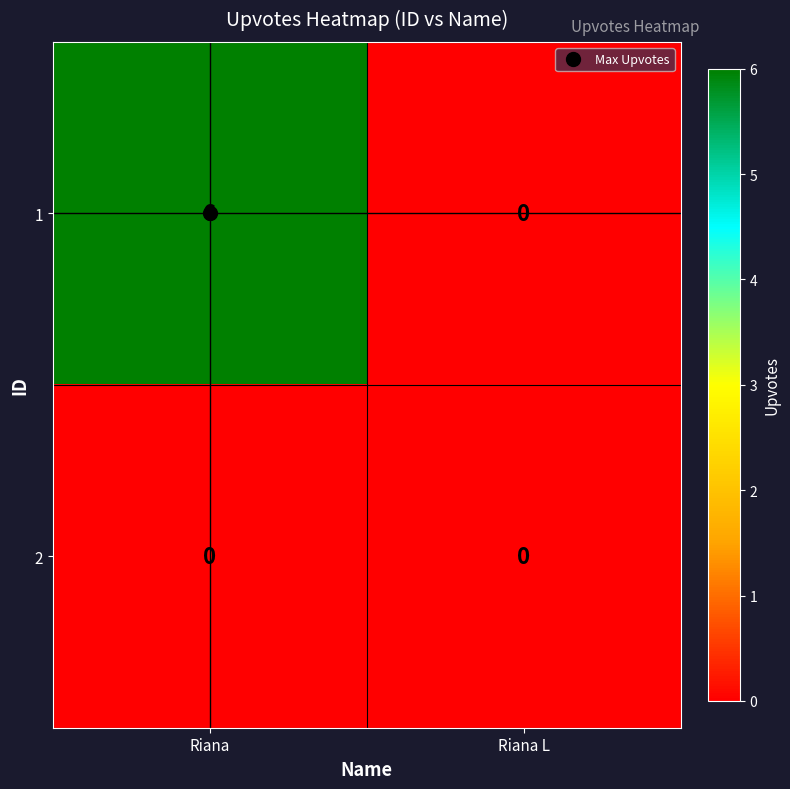

Which series has the largest total across all categories?

1